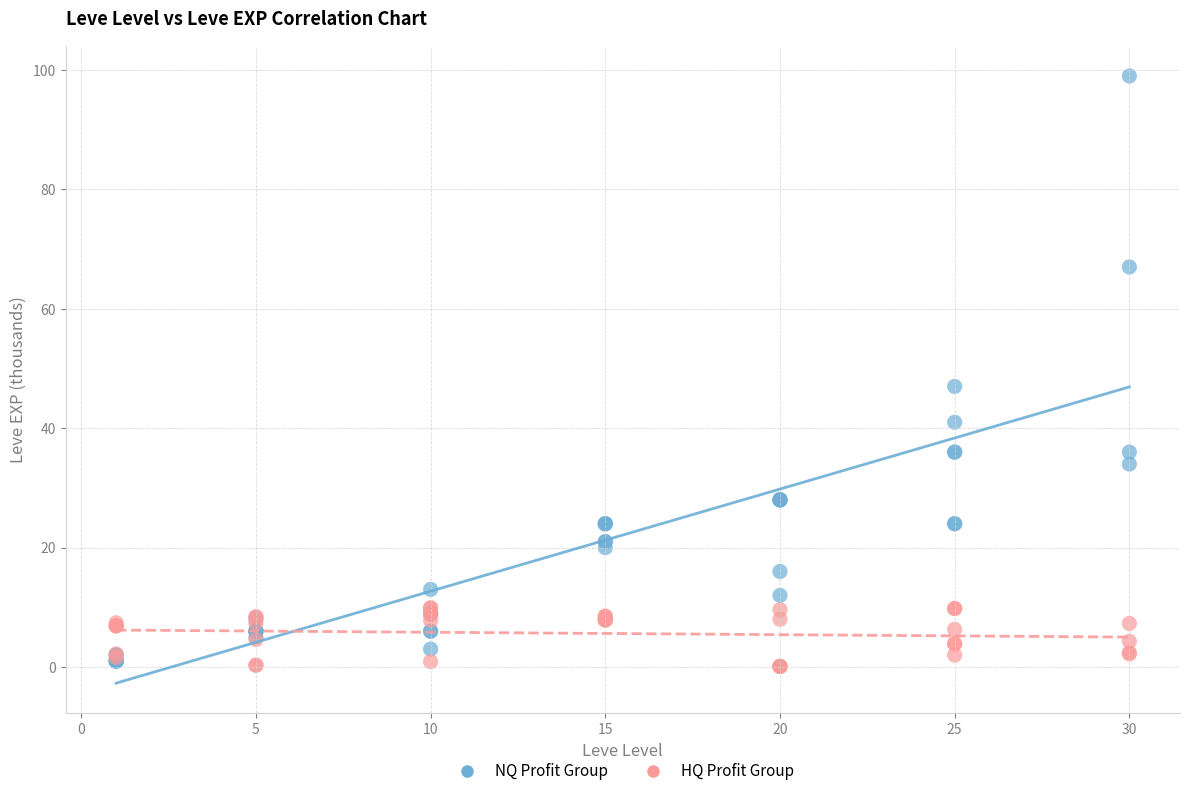

In the NQ Profit Group series, what Y value is closest to 50?

47.0